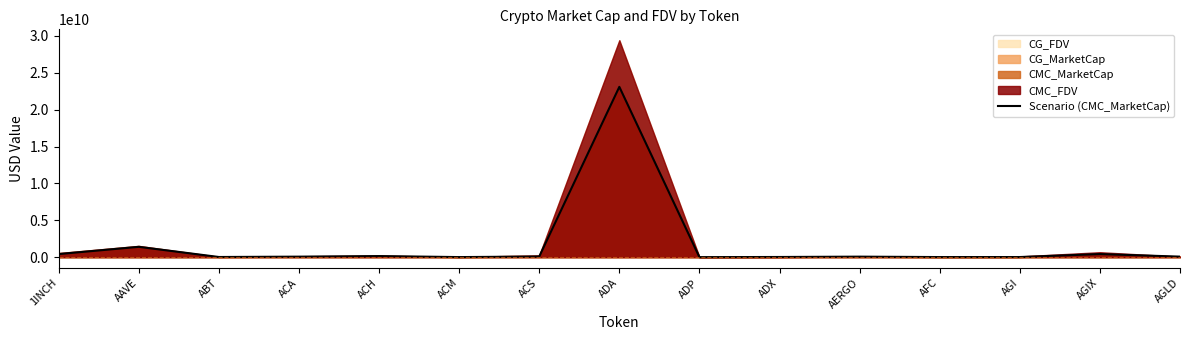

Which category has the lowest value across all series?

ADP